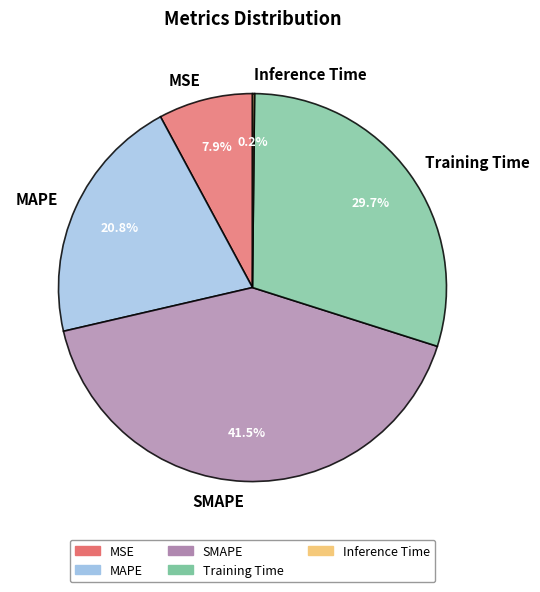

Does SMAPE represent more than half of the total?

No